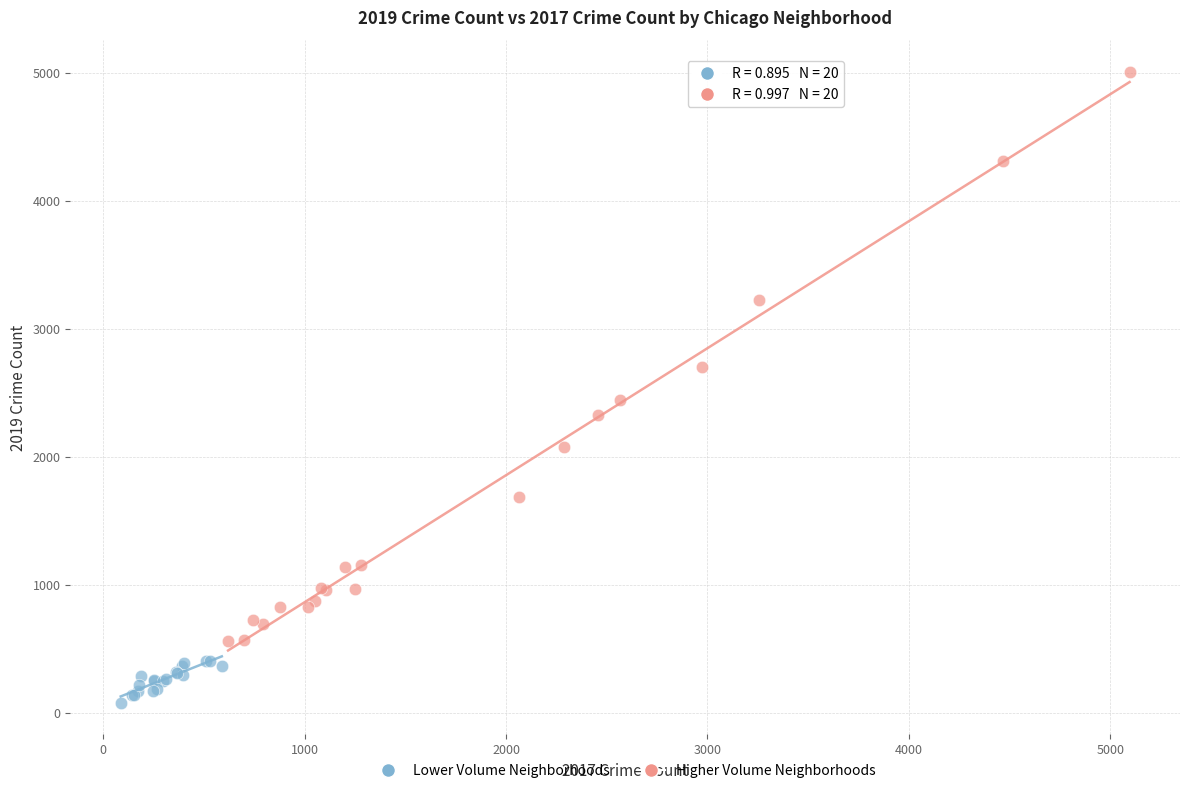

Which series contains the lowest Y value?

Lower Volume Neighborhoods